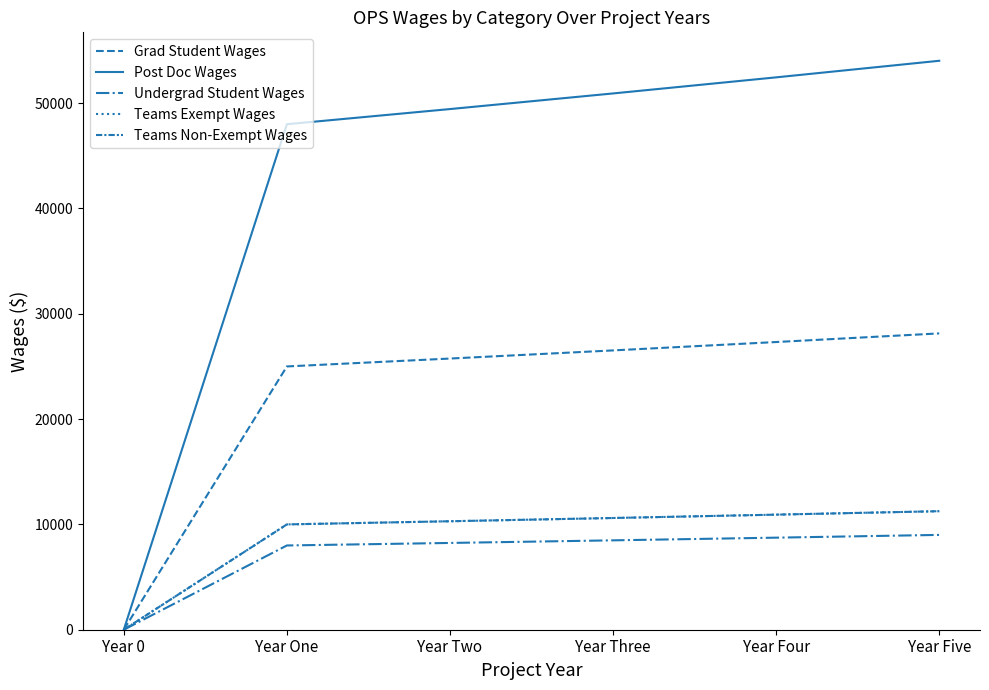

At which category is the sum across all series the highest?

Year Five